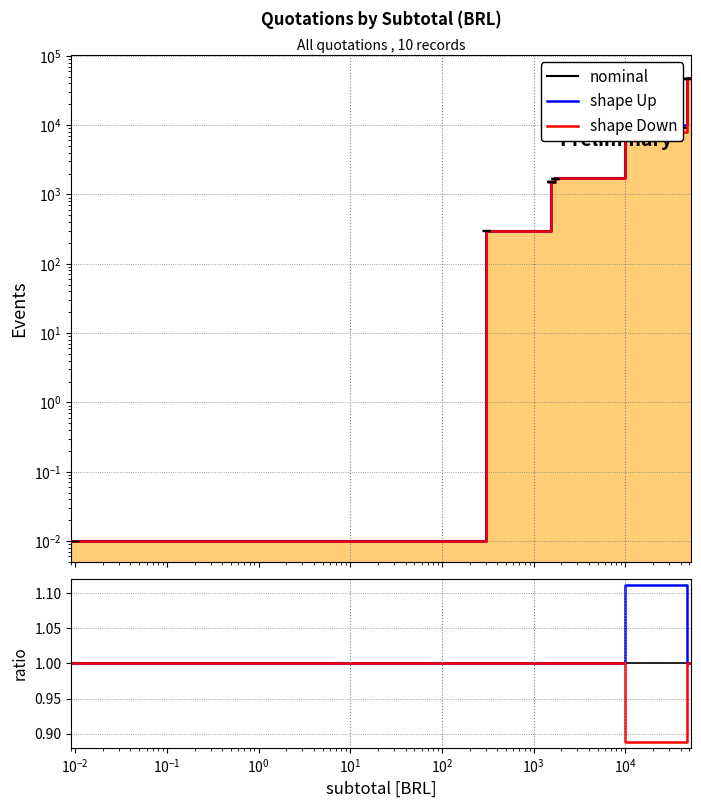

How many series are shown in this chart?

3